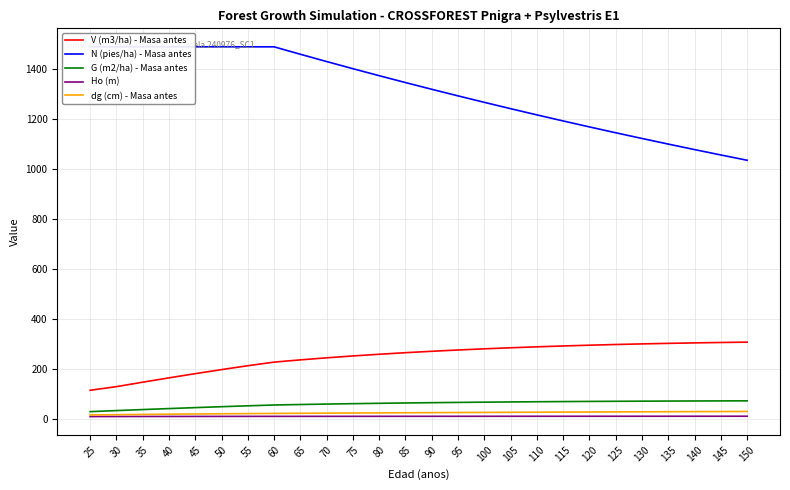

What are all the series names shown in the legend?

V (m3/ha) - Masa antes, N (pies/ha) - Masa antes, G (m2/ha) - Masa antes, Ho (m), dg (cm) - Masa antes